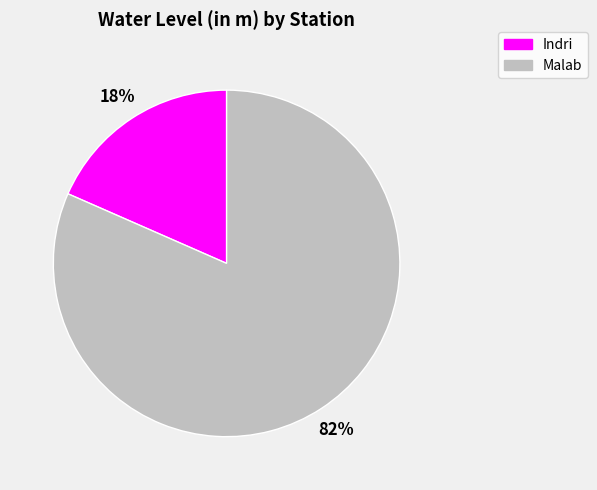

What is the majority slice?

Malab